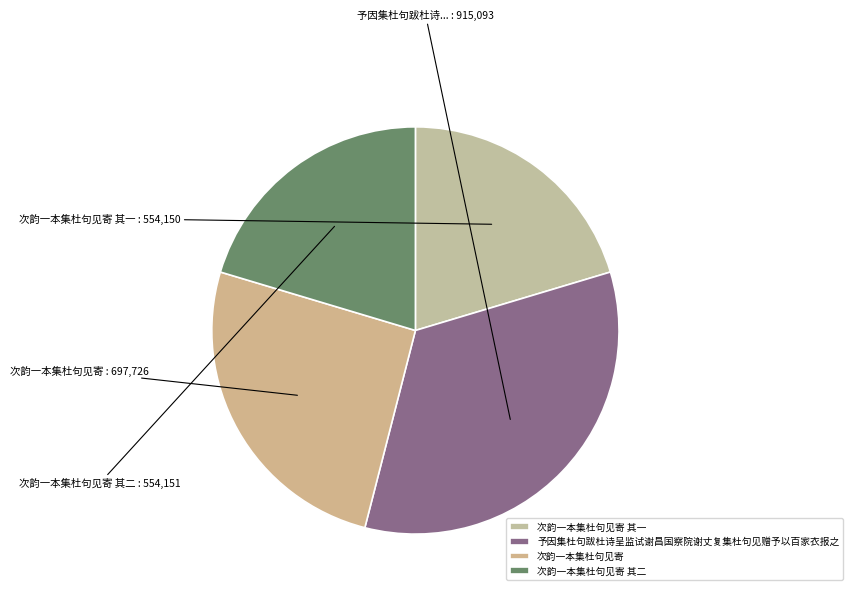

To the nearest percent, what percentage of the pie is 次韵一本集杜句见寄 其一?

20%